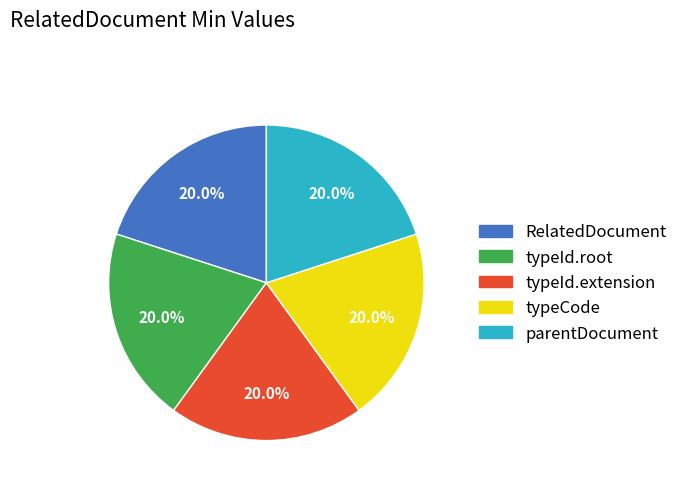

Does any single category account for the majority?

No